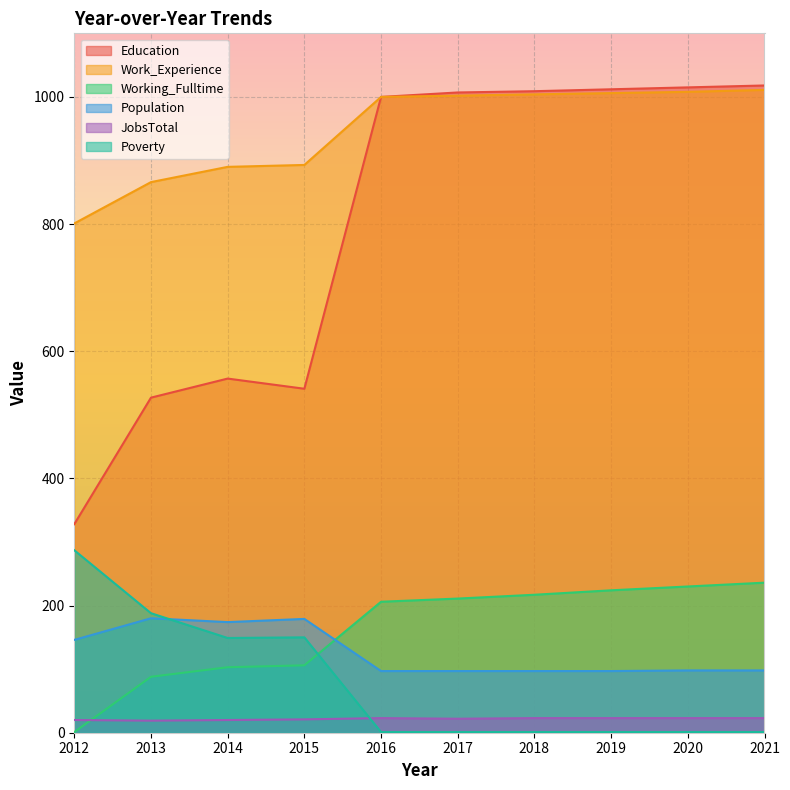

At how many categories does at least one series exceed 952?

6